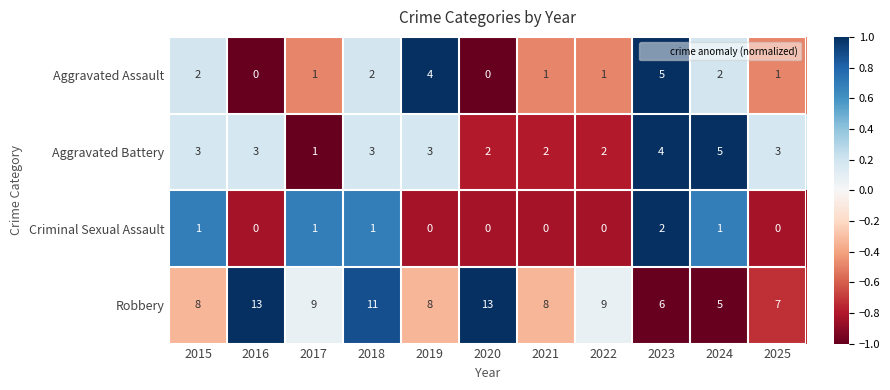

Which category has the highest value in the Aggravated Battery series?

2024